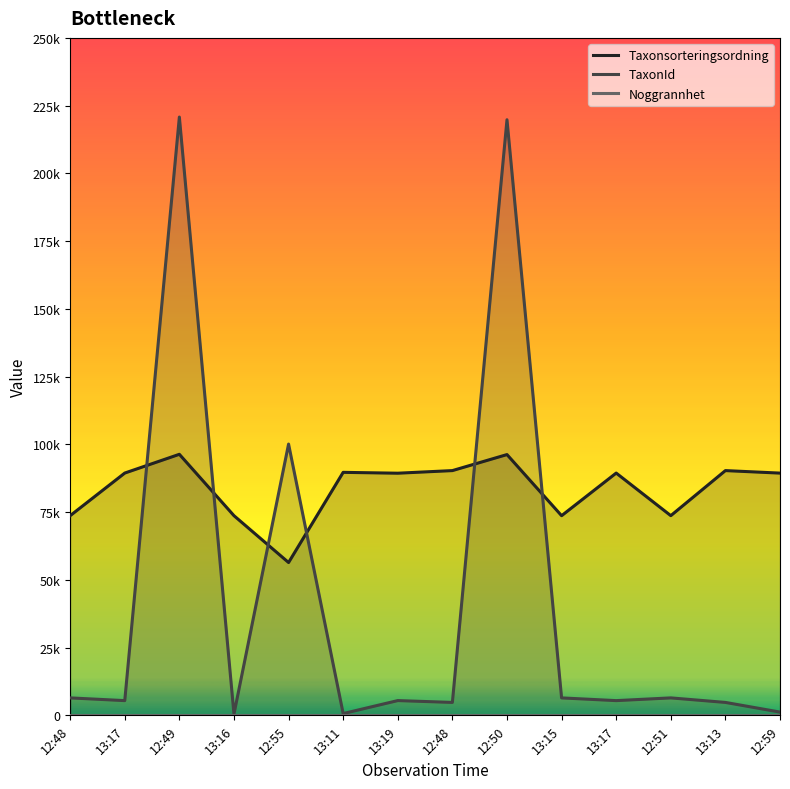

True or false: Noggrannhet and Taxonsorteringsordning intersect in this chart.

False